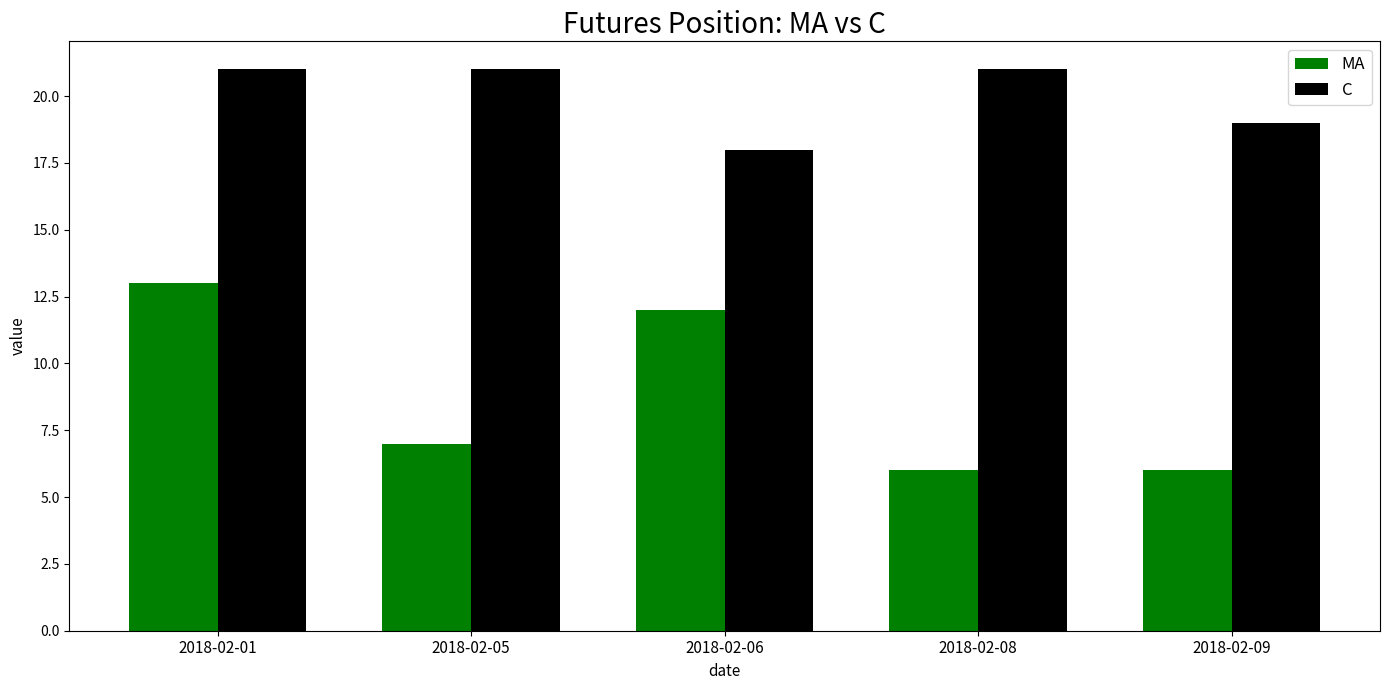

What is the maximum value for C?

21